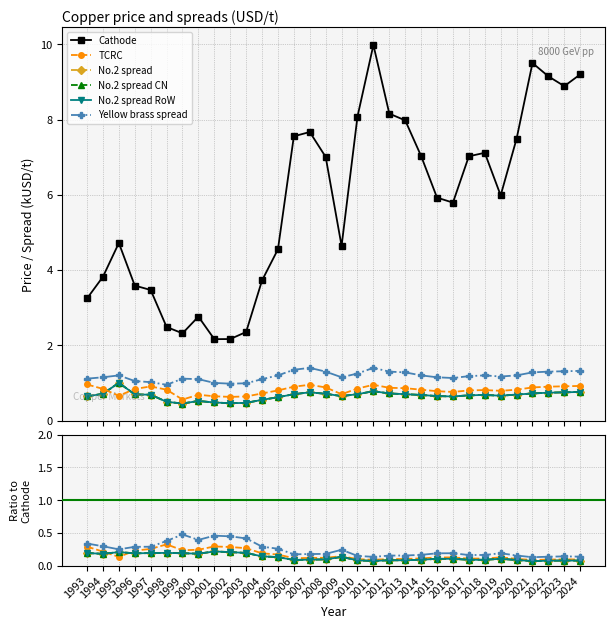

At which category does No.2 spread CN reach its first local valley?

1994